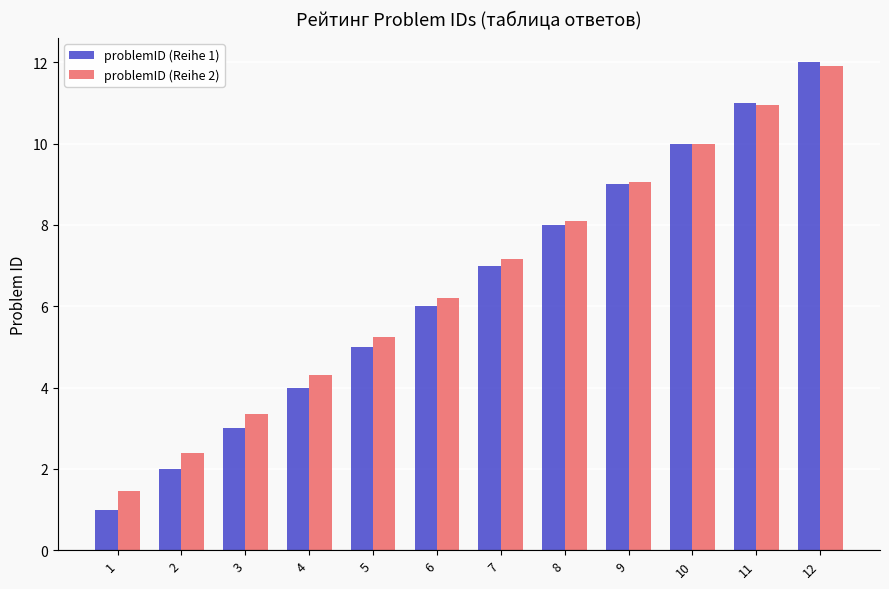

How many bars are there in total?

24